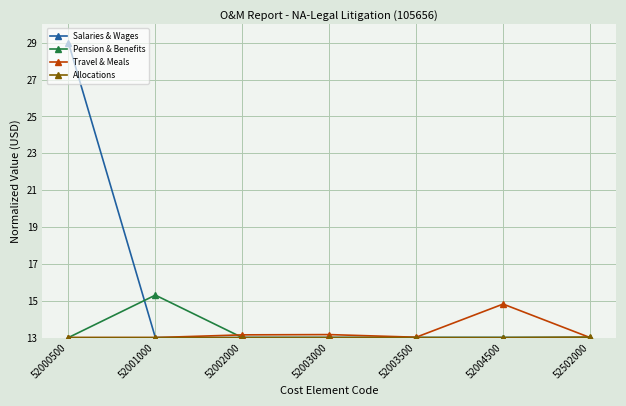

What is the value of the Salaries & Wages point at the 3rd from the left?

13.0